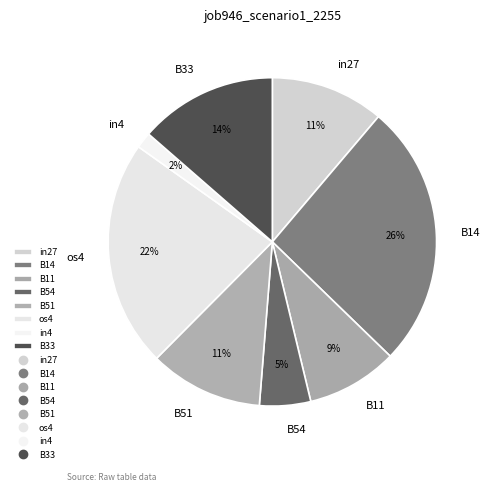

Does B33 represent more than half of the total?

No